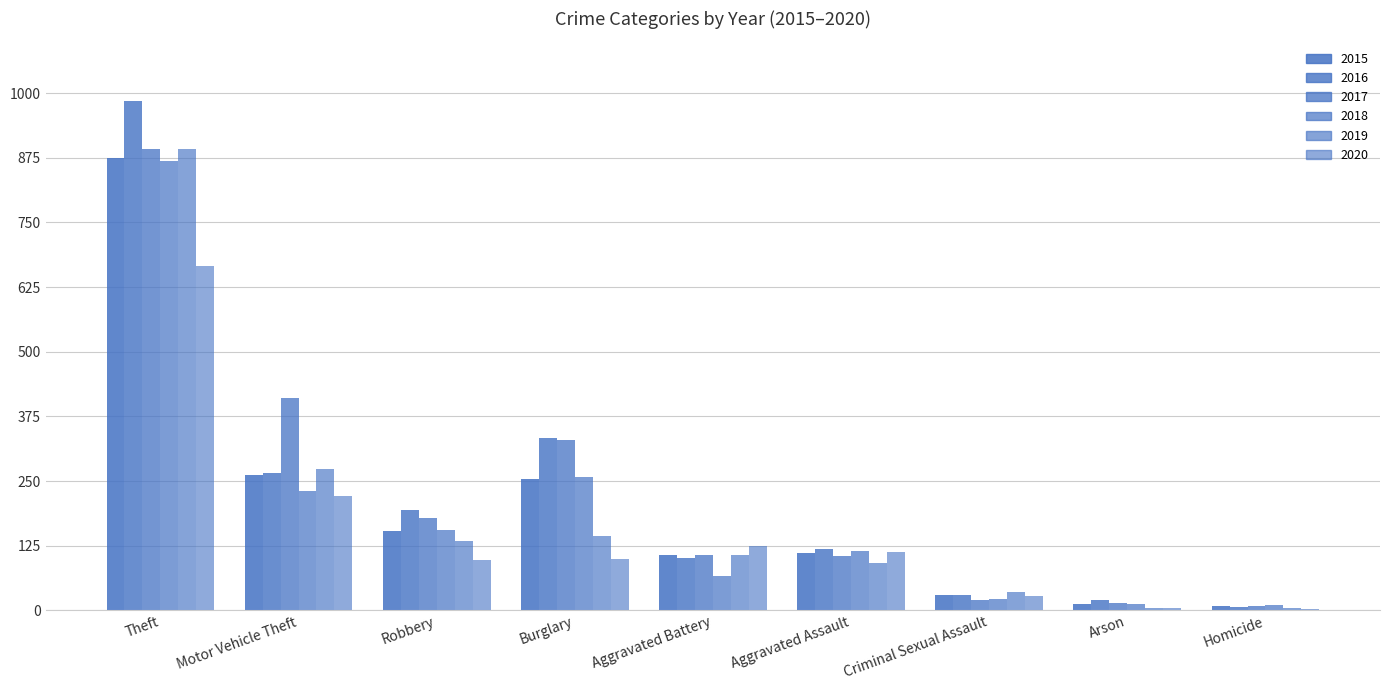

Which series has the largest total across all categories?

2017